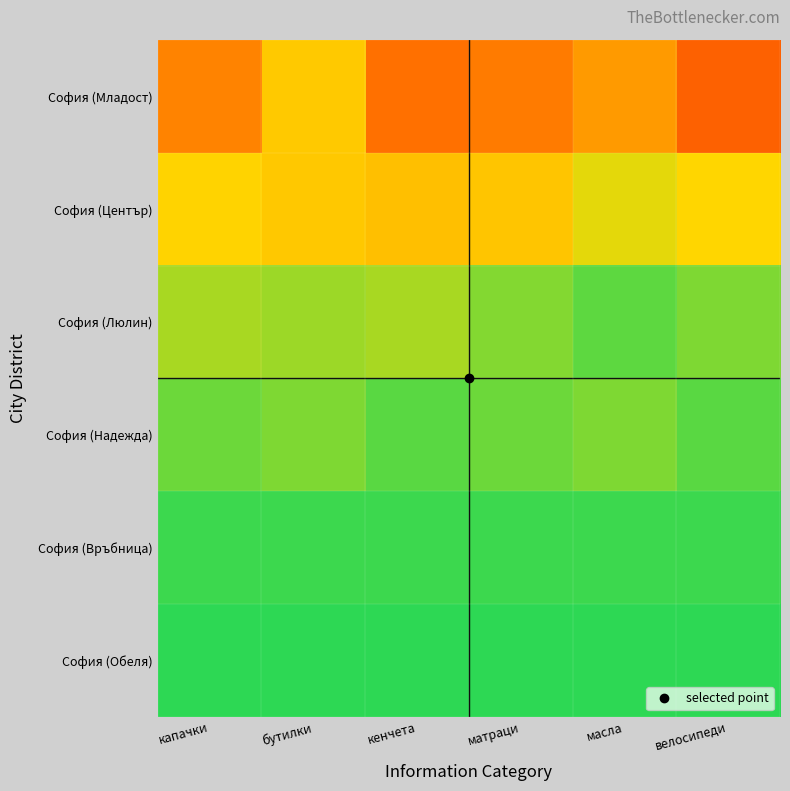

Between кенчета and капачки, which is larger?

капачки